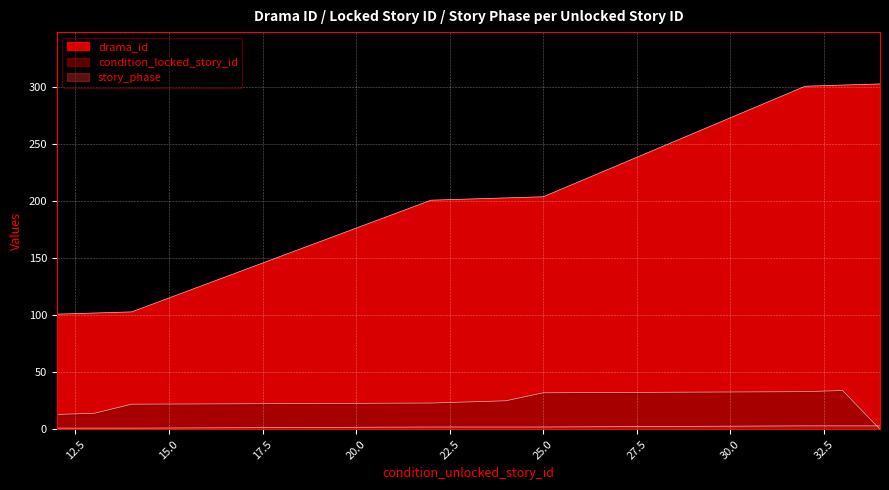

What is the value of the condition_locked_story_id point at the 1st from the left?

13